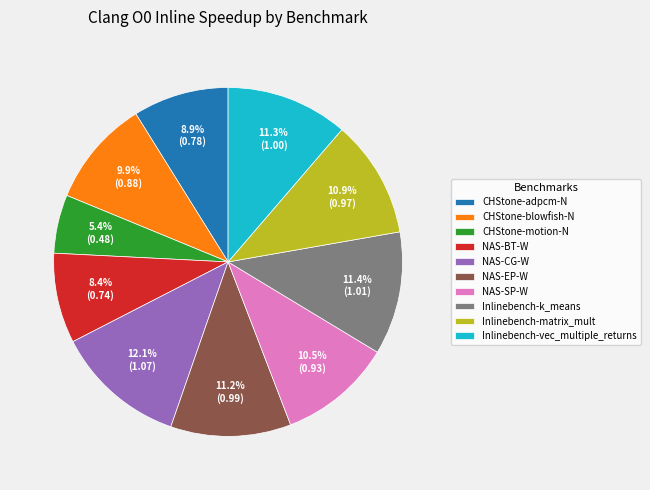

Which has a higher value, CHStone-blowfish-N or Inlinebench-vec_multiple_returns?

Inlinebench-vec_multiple_returns